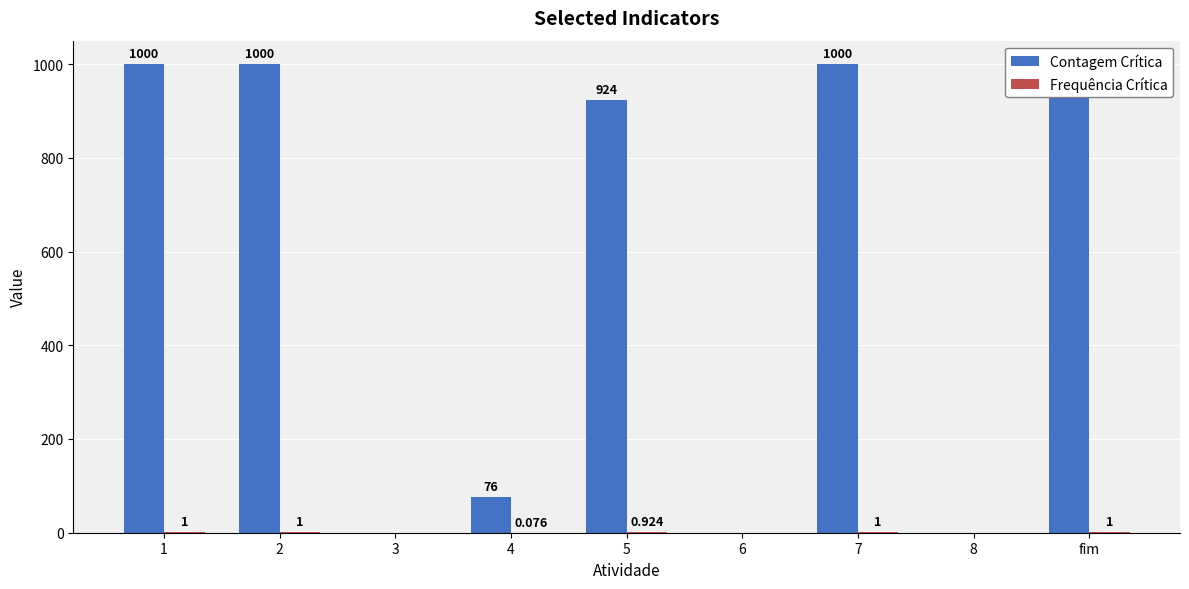

At how many categories does at least one series exceed 236?

5